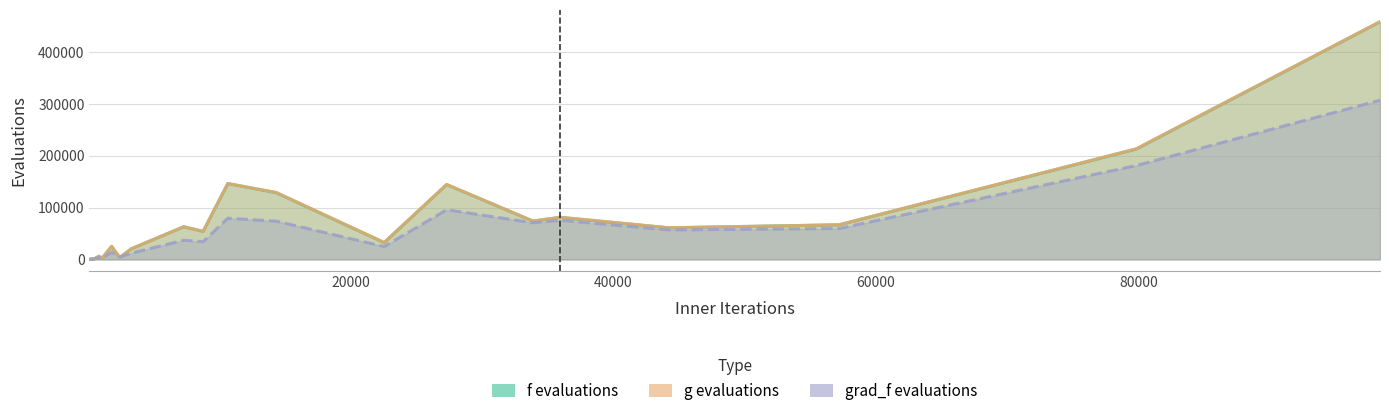

True or false: f evaluations and grad\_f evaluations intersect in this chart.

False